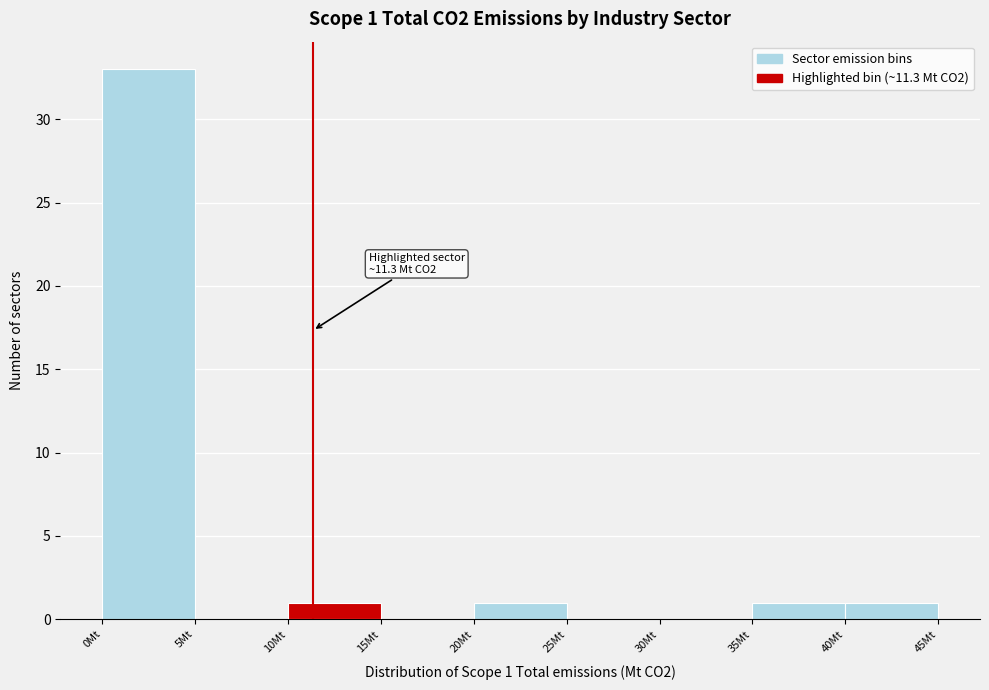

Which range on the x-axis has the tallest bar?

0 to 5